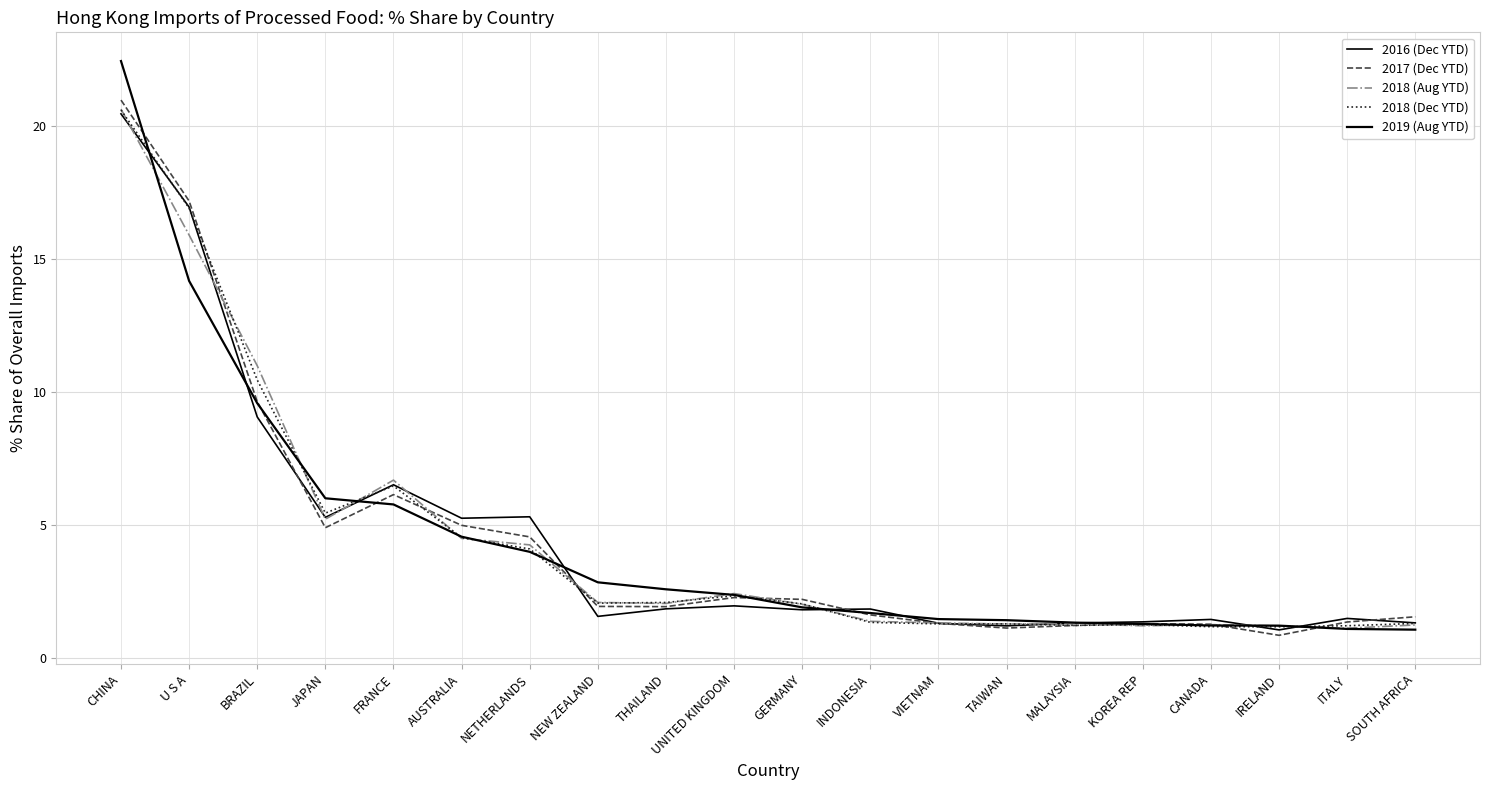

List the series in order of their peak value, lowest first.

2016 (Dec YTD), 2018 (Dec YTD), 2018 (Aug YTD), 2017 (Dec YTD), 2019 (Aug YTD)